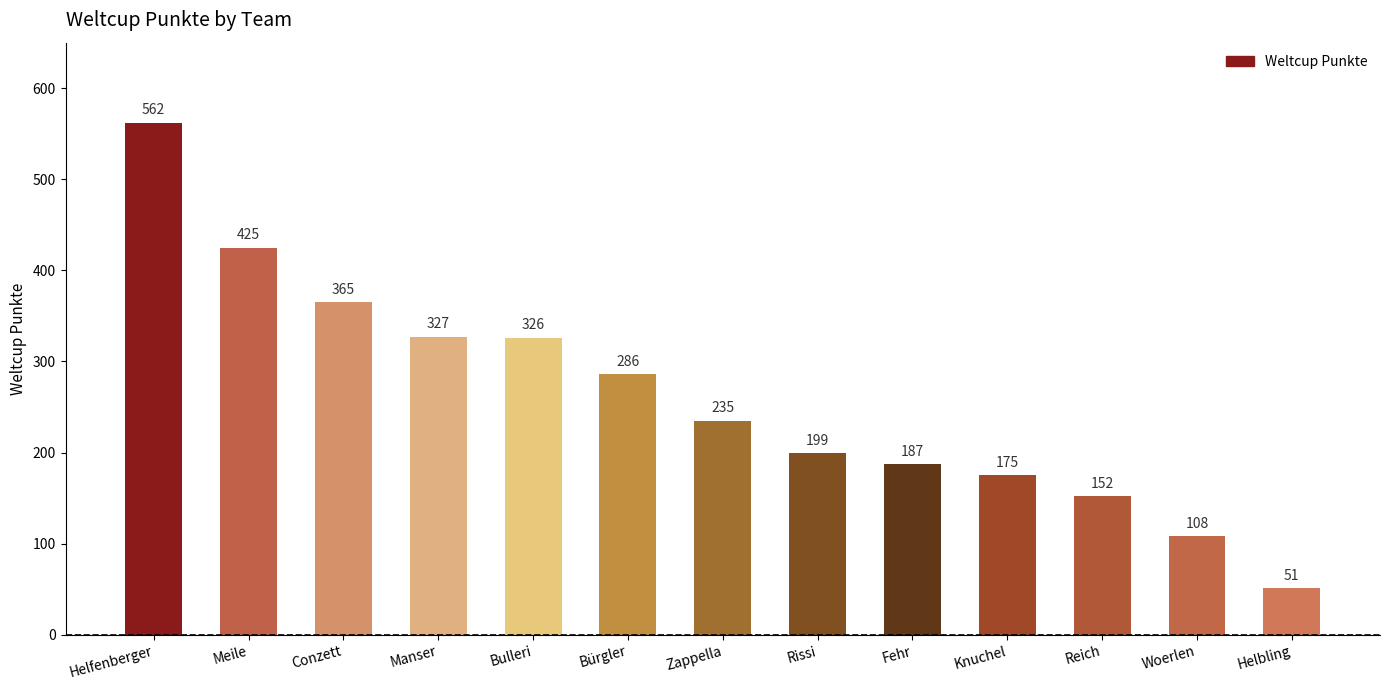

List the labels in order of value, largest first.

Helfenberger, Meile, Conzett, Manser, Bulleri, Bürgler, Zappella, Rissi, Fehr, Knuchel, Reich, Woerlen, Helbling